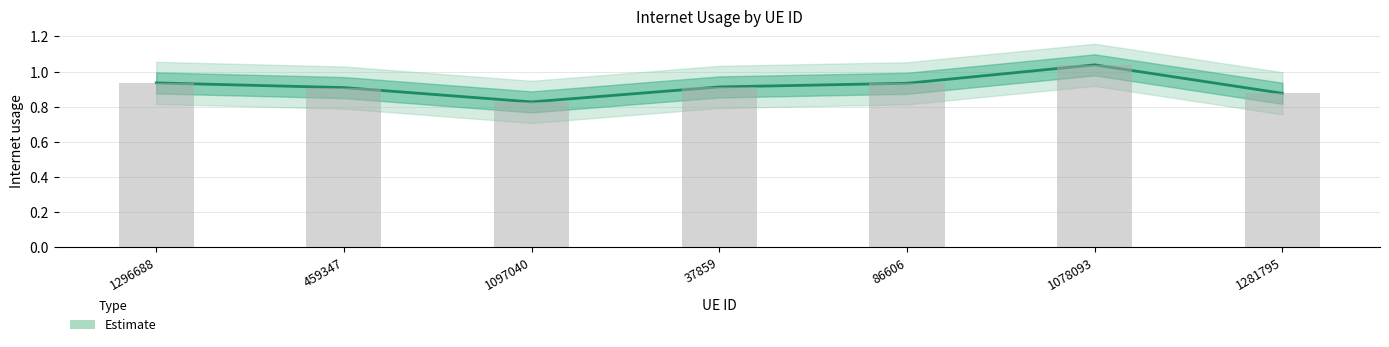

Which label corresponds to the largest value in the chart?

1078093